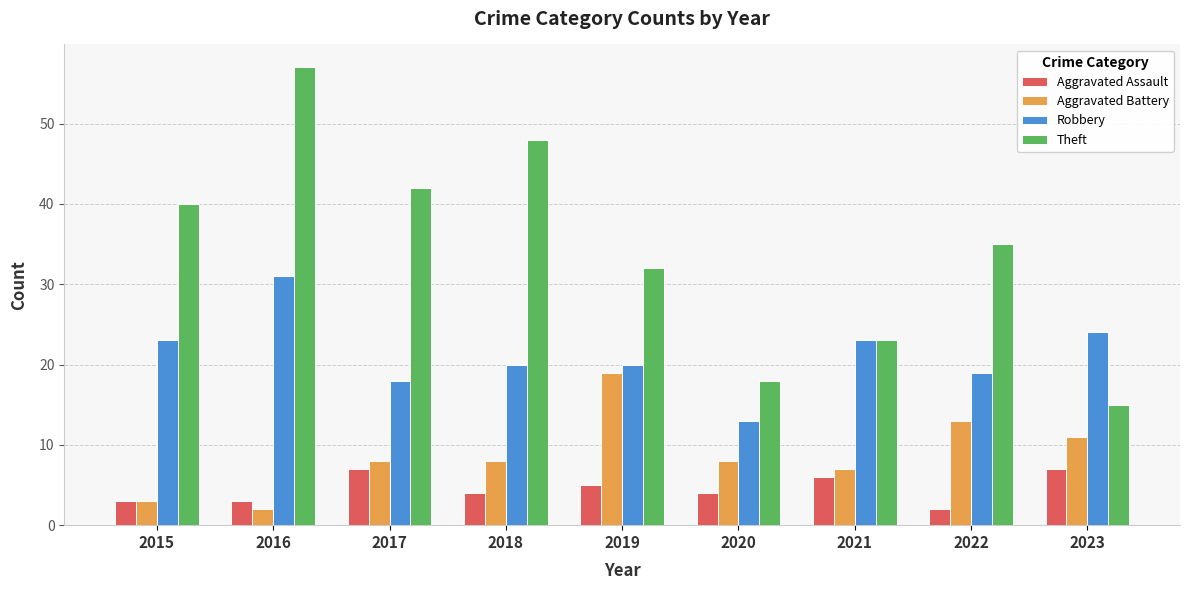

What is the spread (max minus min) of values at 2019?

27